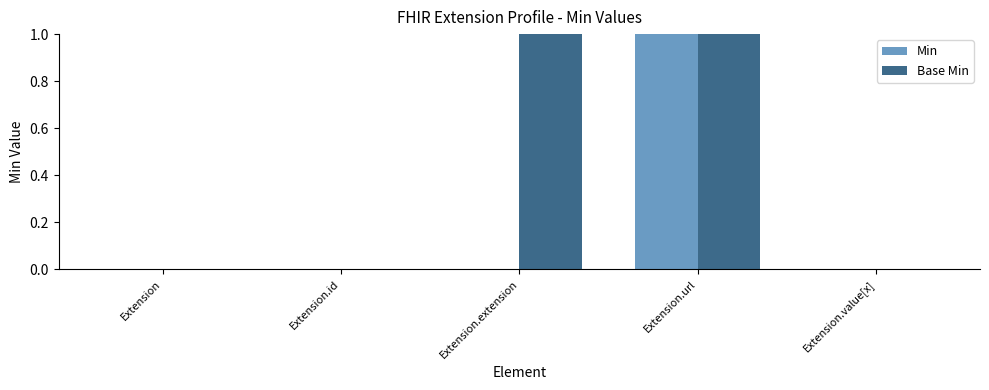

Which series has the largest total across all categories?

Base Min